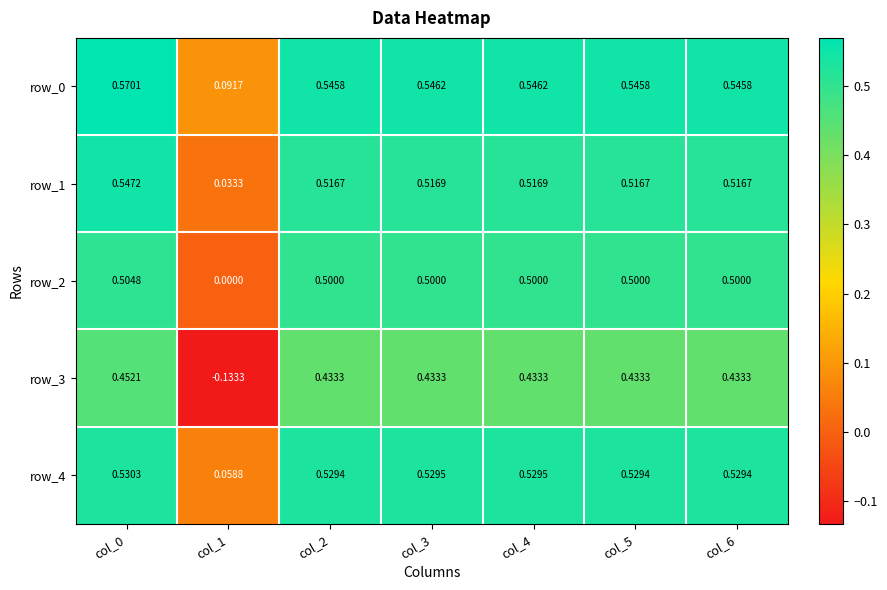

Which category has the highest value in the row_1 series?

col_0